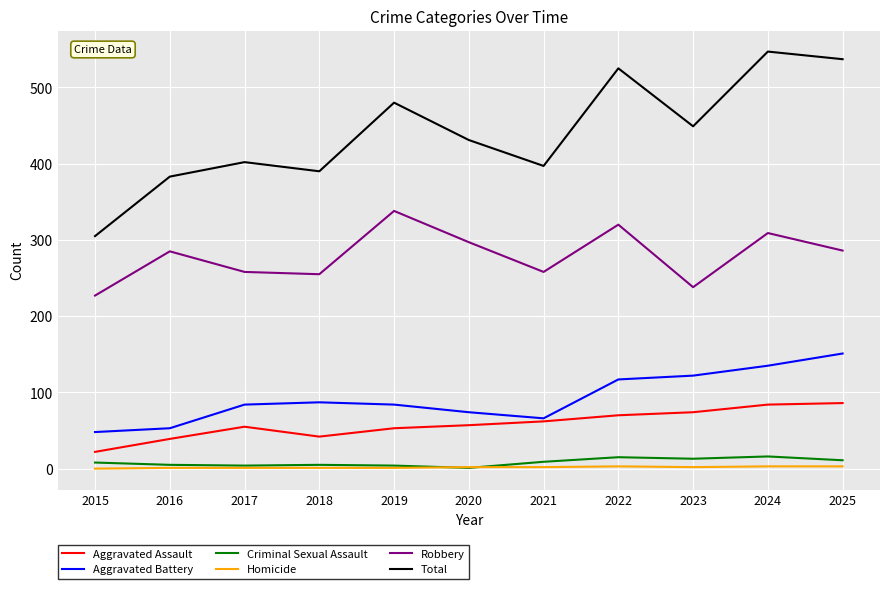

The value of Total at 2019 is 480. True or false?

True